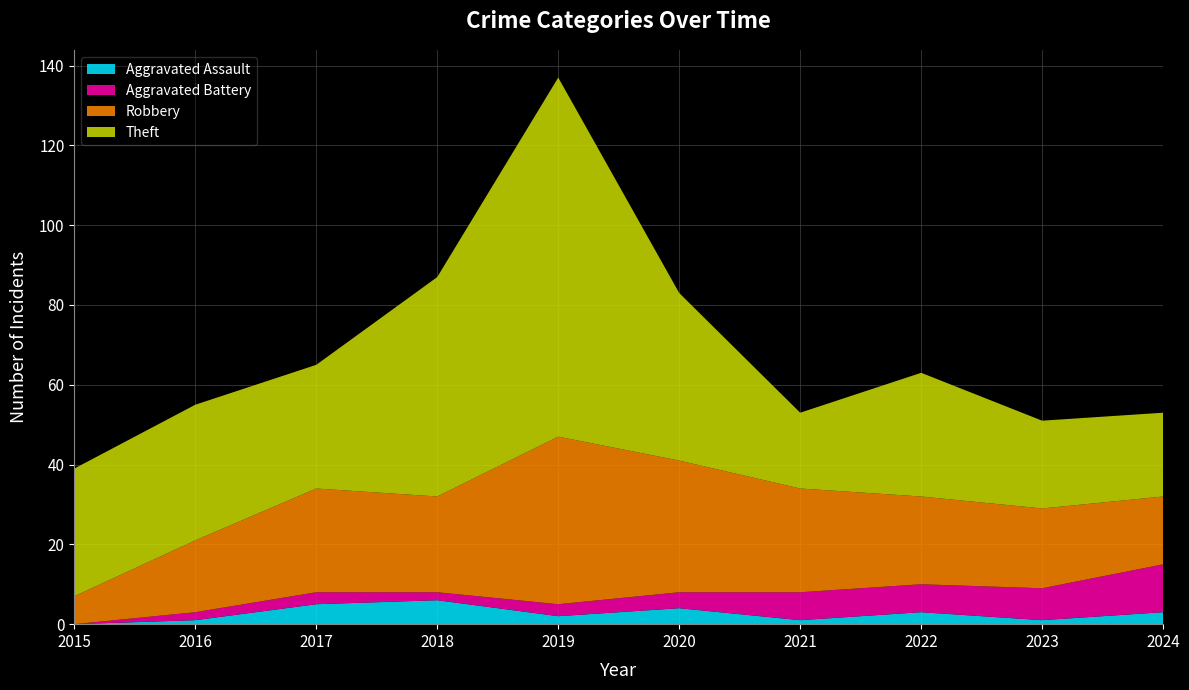

Reading left to right, what are all the values shown in this chart?

Aggravated Assault: 2015=0	2016=1	2017=5	2018=6	2019=2	2020=4	2021=1	2022=3	2023=1	2024=3
Aggravated Battery: 2015=0	2016=2	2017=3	2018=2	2019=3	2020=4	2021=7	2022=7	2023=8	2024=12
Robbery: 2015=7	2016=18	2017=26	2018=24	2019=42	2020=33	2021=26	2022=22	2023=20	2024=17
Theft: 2015=32	2016=34	2017=31	2018=55	2019=90	2020=42	2021=19	2022=31	2023=22	2024=21